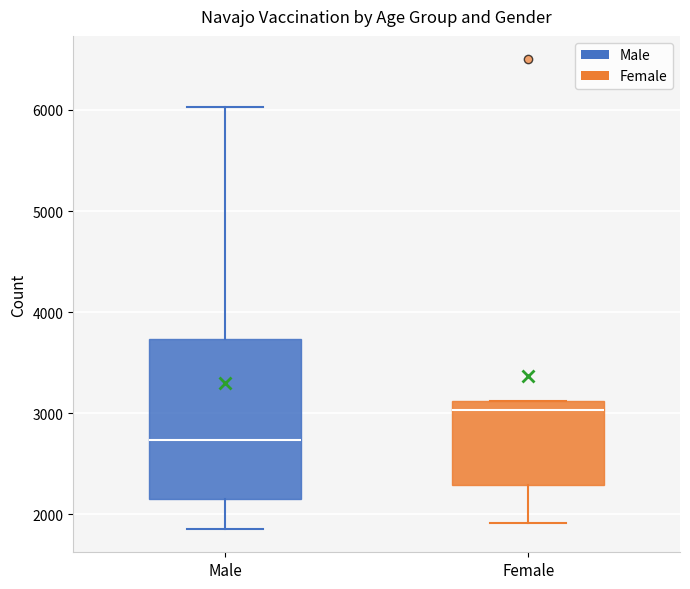

Where does the median line of the box for Male sit on the y-axis? The values are not printed on the chart, so give them approximately, as read against the axis.

2700